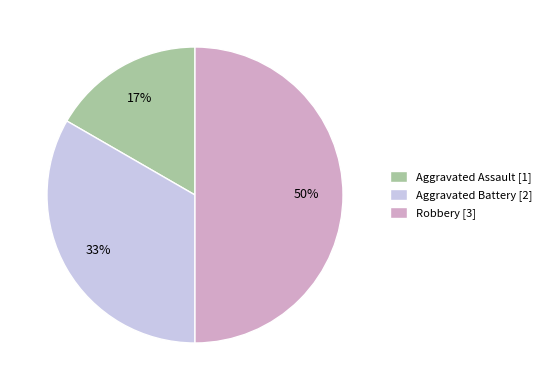

To the nearest percent, what portion does Aggravated Assault represent?

17%